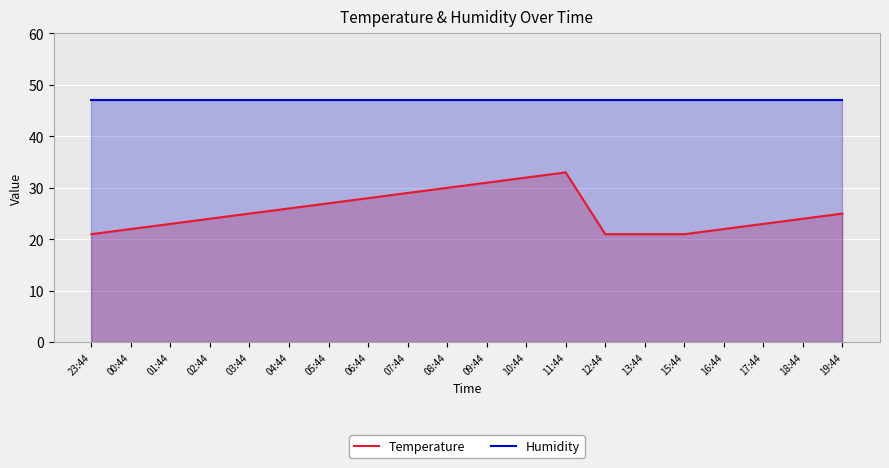

True or false: Temperature has more than 1 points higher than both neighbors.

False